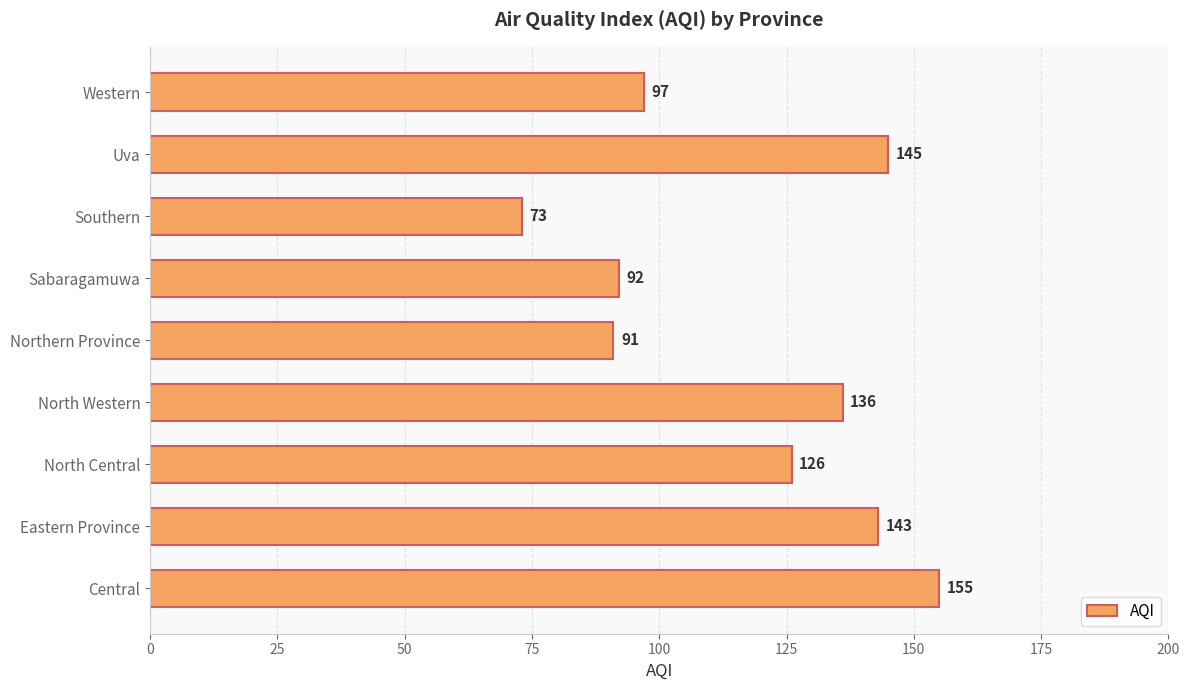

Rank the categories by value from lowest to highest.

Southern, Northern Province, Sabaragamuwa, Western, North Central, North Western, Eastern Province, Uva, Central